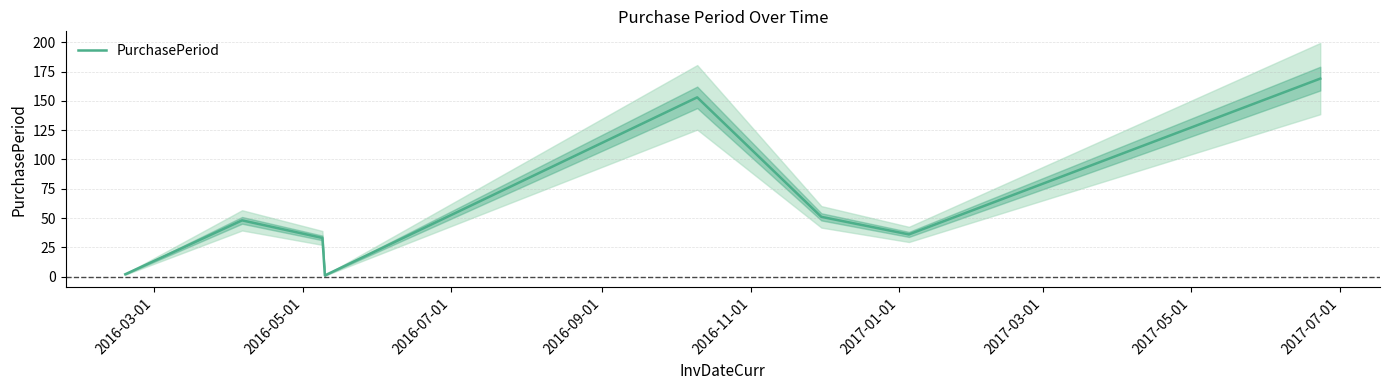

Does the chart display data point markers on the line(s)?

No